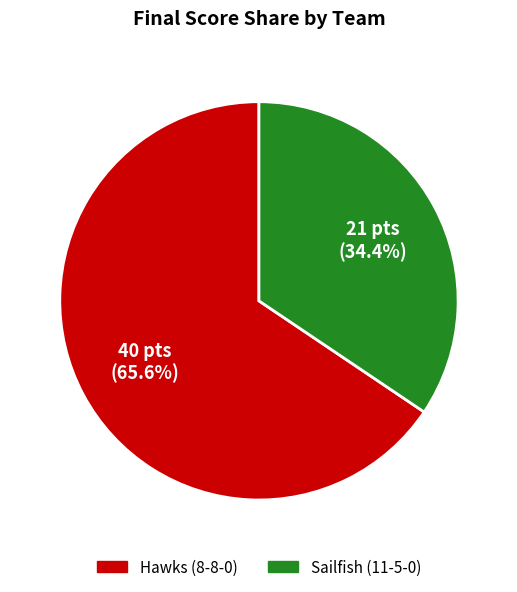

How many slices are in this pie chart?

2